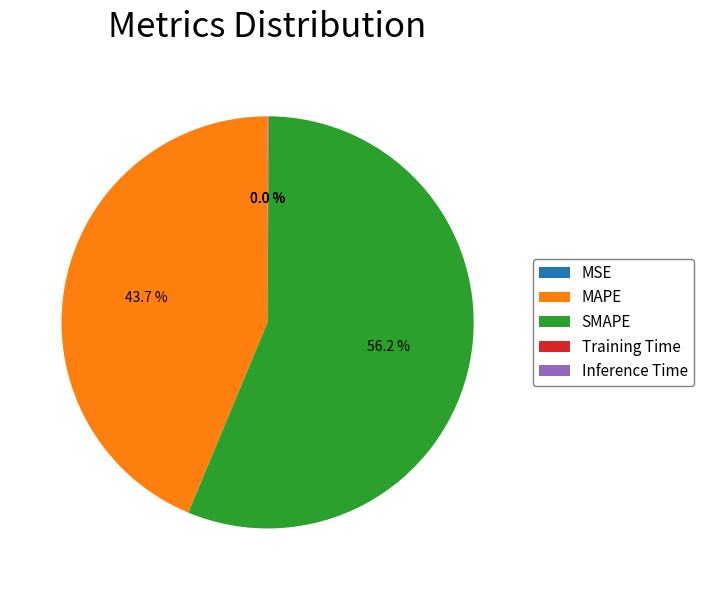

Which category has the biggest portion of the pie?

SMAPE